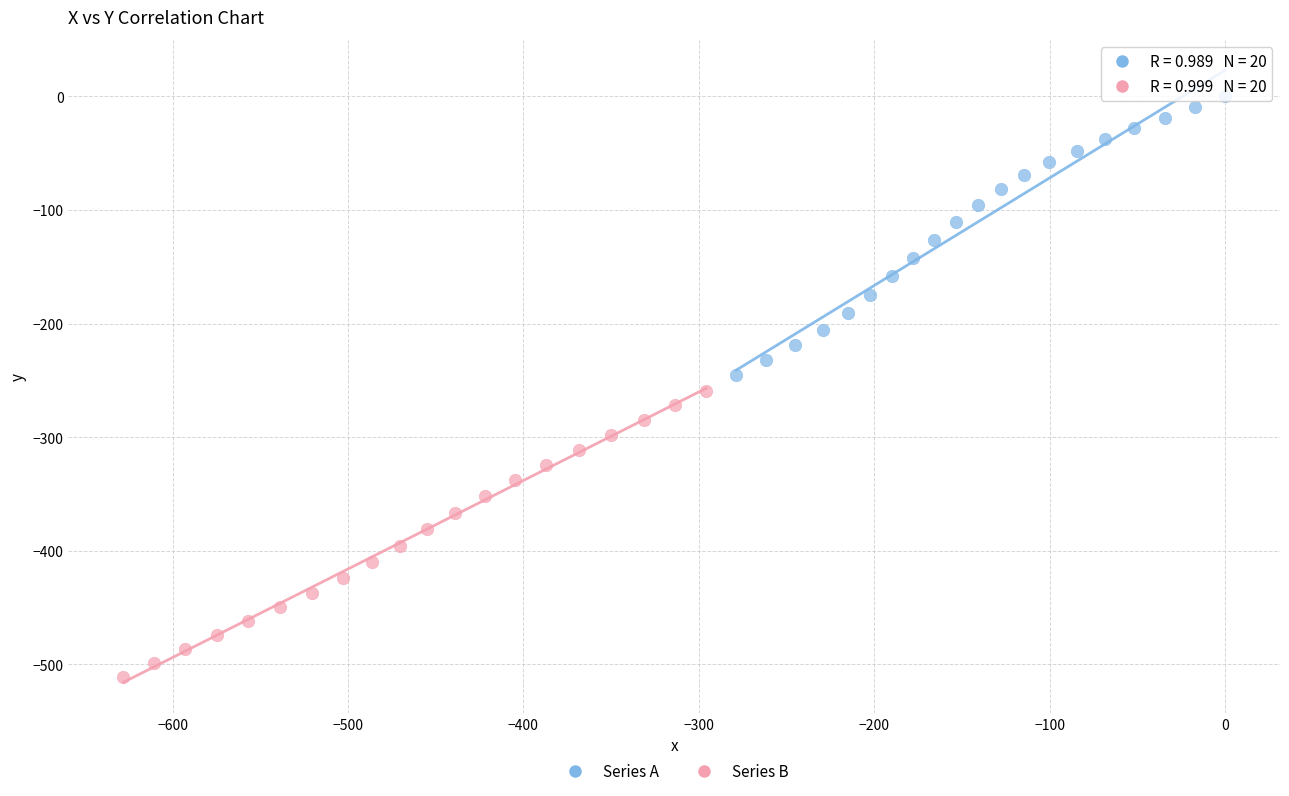

What are all the series names shown in the legend?

Series A, Series B